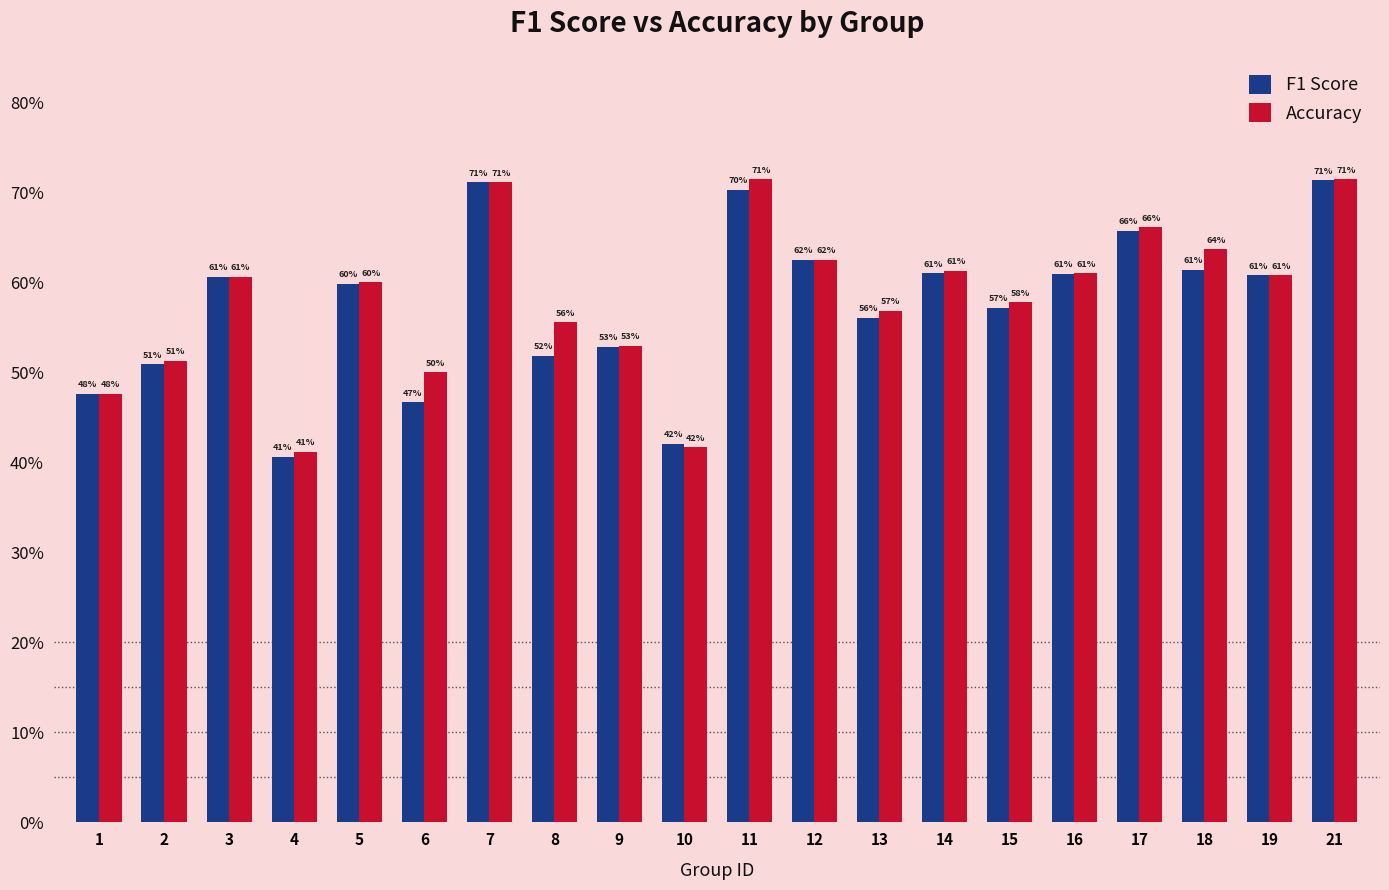

What is the value of the Accuracy bar at the 17th from the left?

0.7